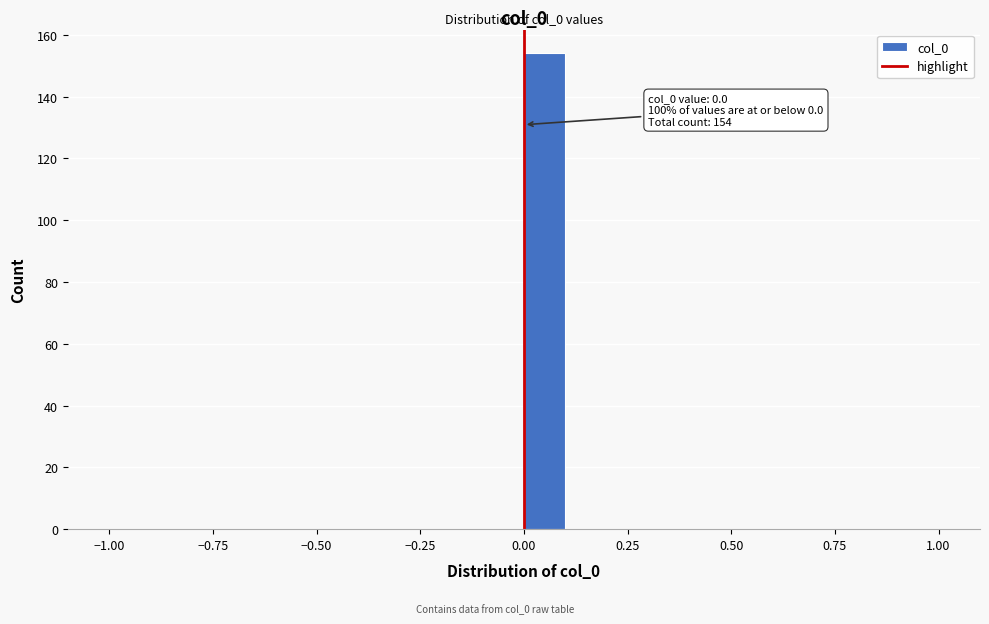

Read against the x-axis, roughly where is the centre of the tallest bar?

0.05